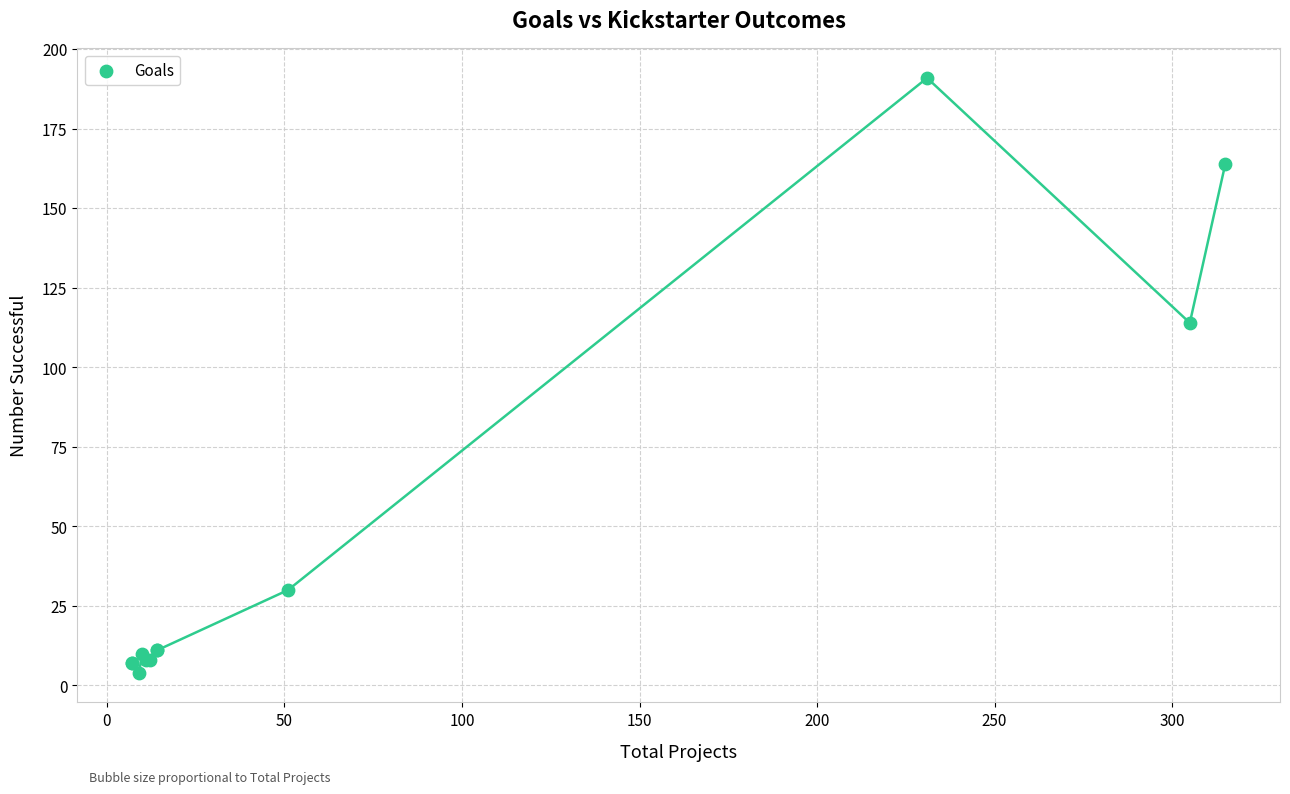

What Y value in the scatter plot is closest to 97?

114